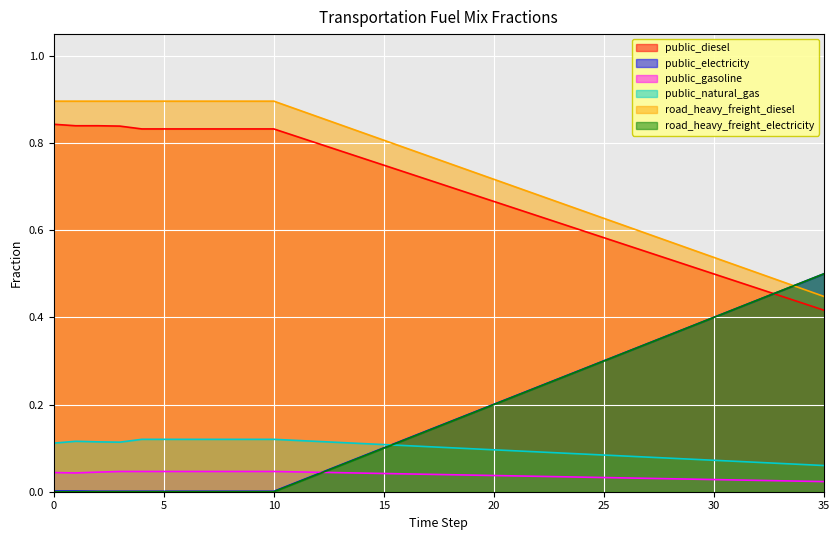

True or false: public_natural_gas has a value of 0.2 at 0.

False